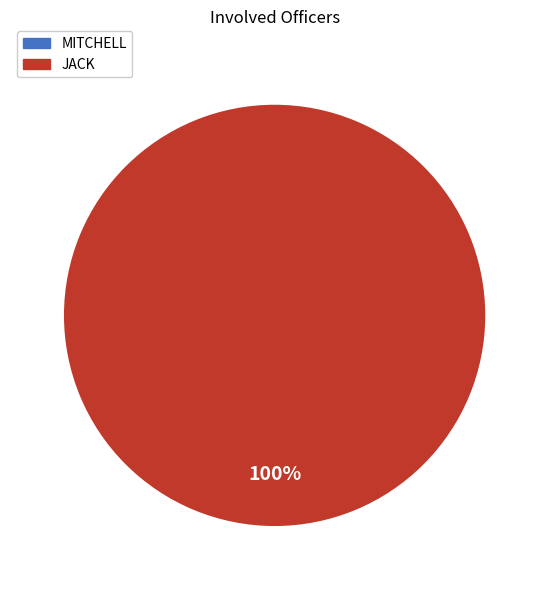

What is the majority slice?

JACK